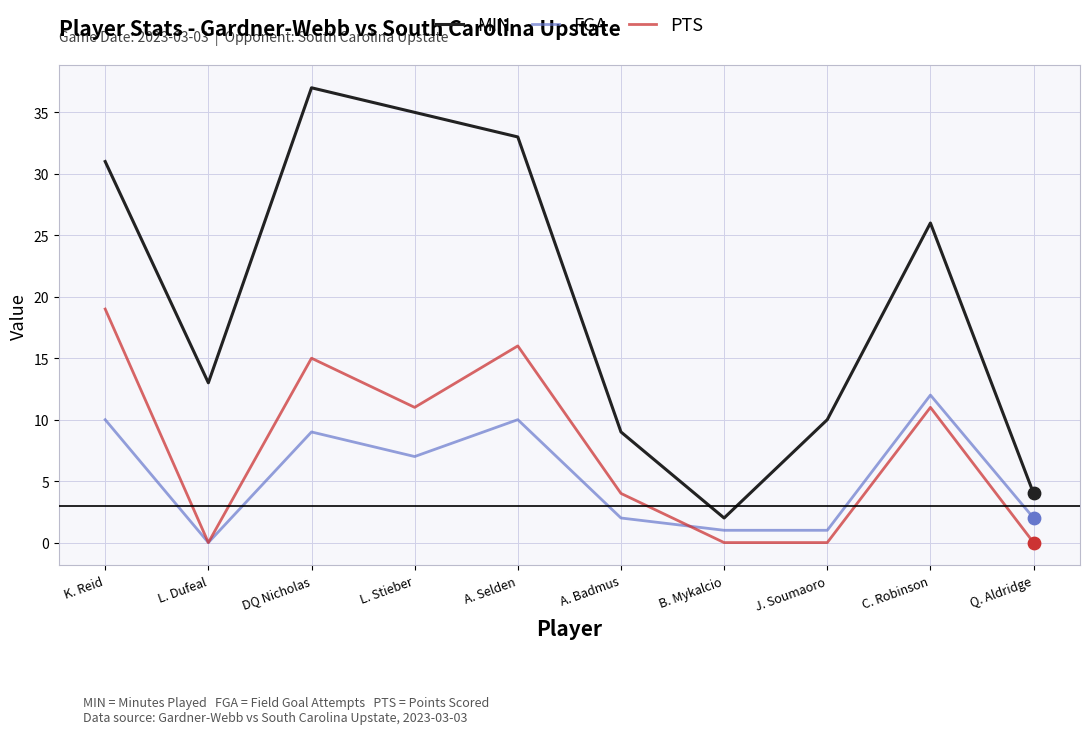

Is the value of PTS at A. Selden greater than the value of FGA at Q. Aldridge?

Yes